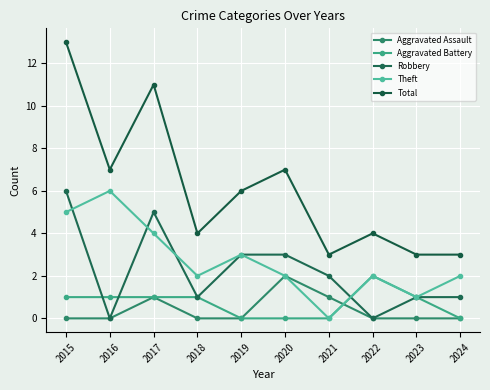

True or false: Aggravated Assault has a value of -1 at 2018.

False